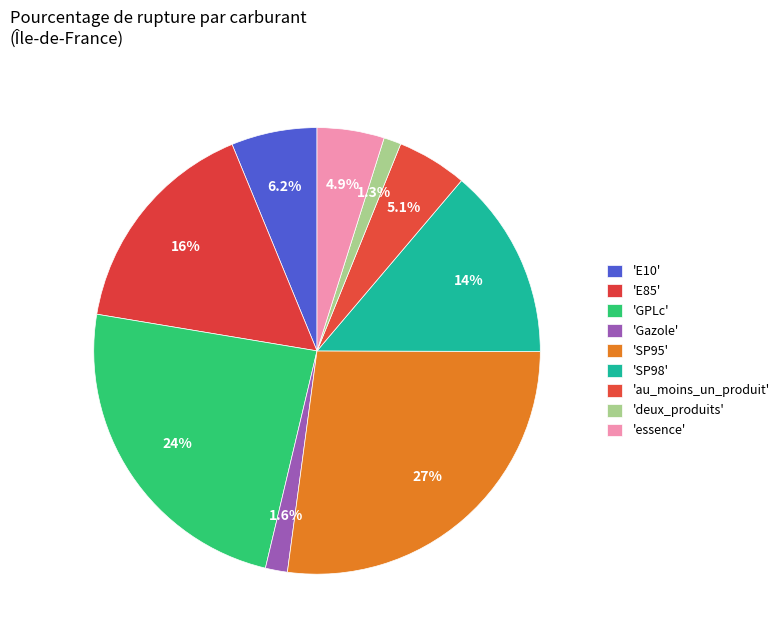

Rank the categories by value from highest to lowest.

SP95, GPLc, E85, SP98, E10, au_moins_un_produit, essence, Gazole, deux_produits